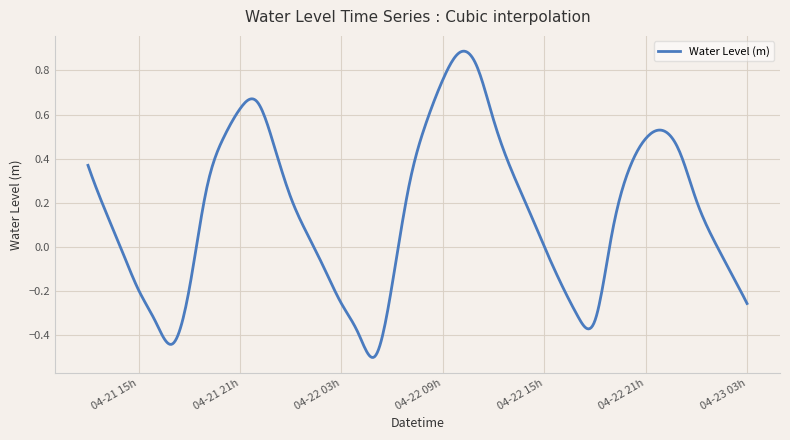

What is the difference between the maximum and minimum values?

1.4